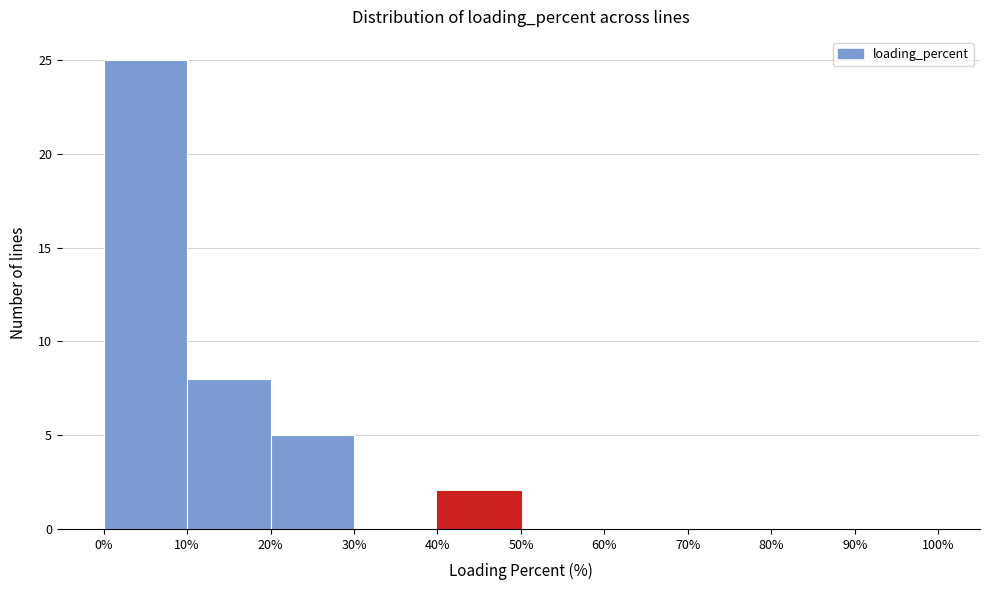

What is the height of the bar covering 40% to 50% on the x-axis? The values are not printed on the chart, so give them approximately, as read against the axis.

2